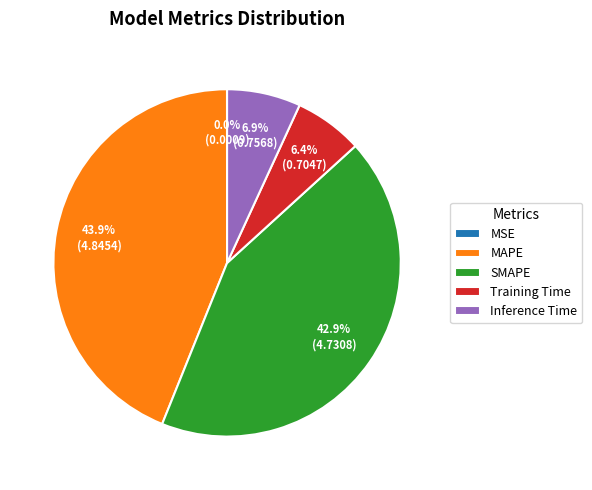

Which has a higher value, SMAPE or Inference Time?

SMAPE